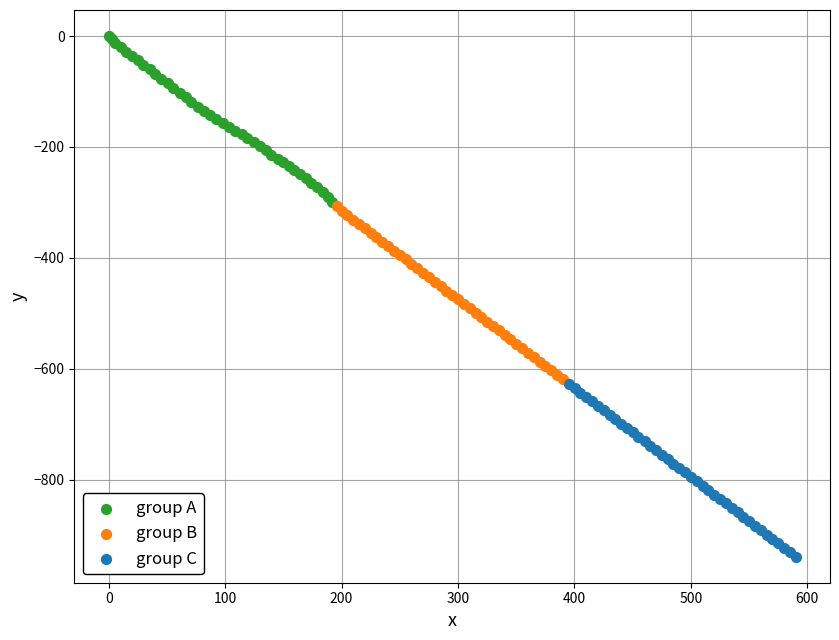

What are all the series names shown in the legend?

group A, group B, group C